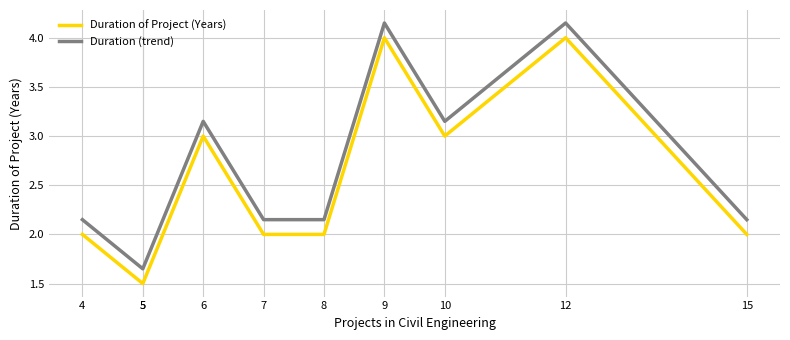

How many interior local peaks does the Duration (trend) series have?

3